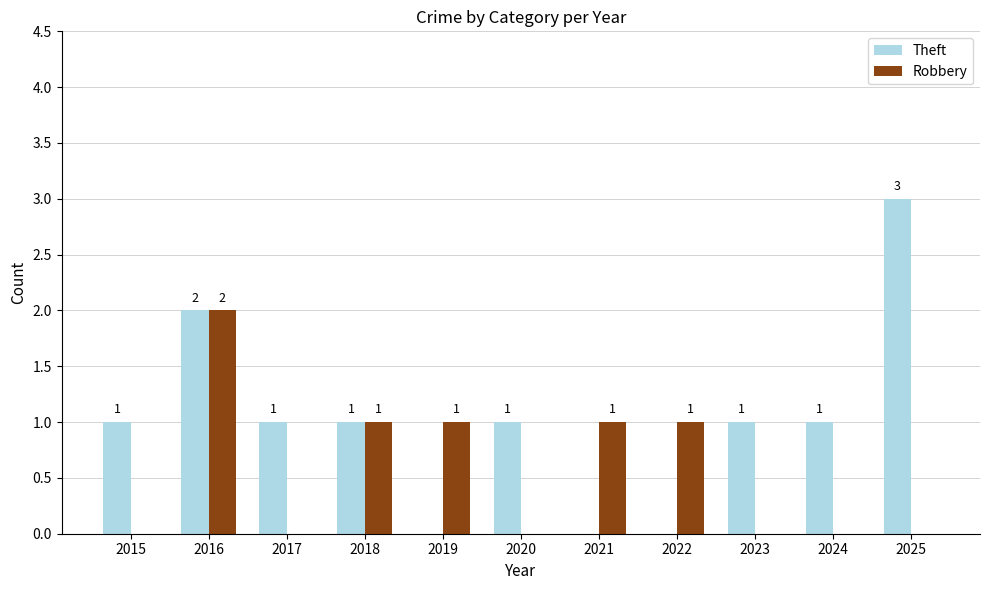

What is the sum of all Robbery values?

6